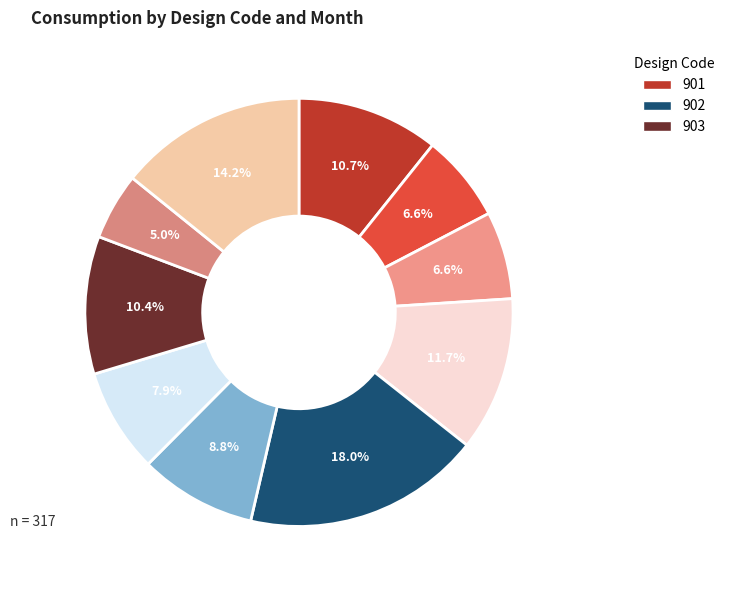

How many segments does this pie chart have?

10